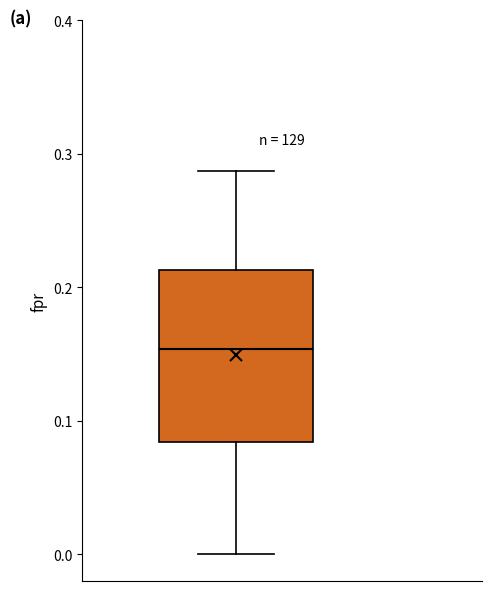

Where is the lower edge of the box on the y-axis? The values are not printed on the chart, so give them approximately, as read against the axis.

0.08